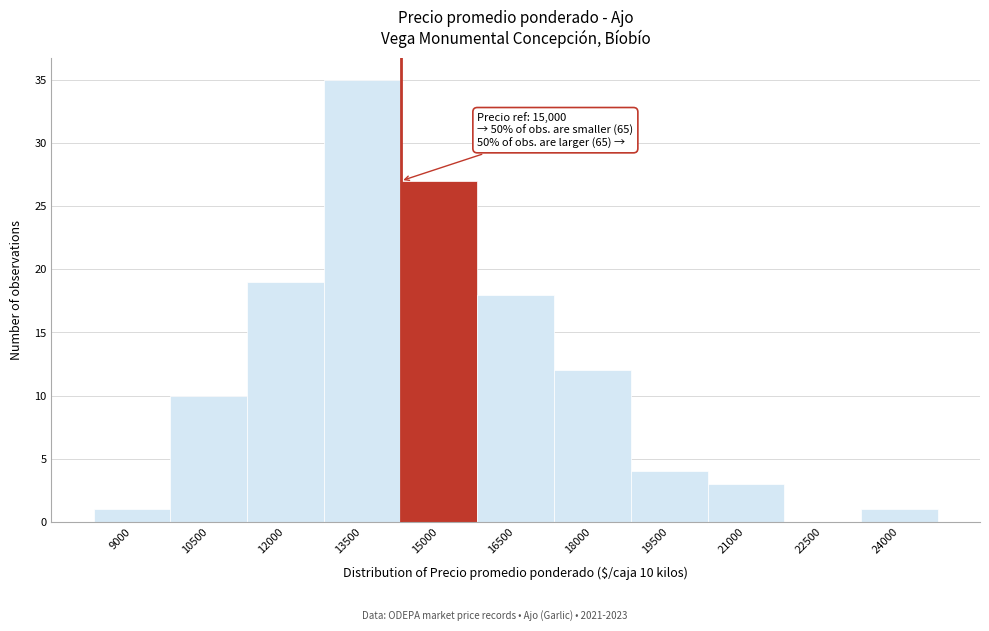

Reading left to right, transcribe all the data shown in this chart.

9000=1	10500=10	12000=19	13500=35	15000=27	16500=18	18000=12	19500=4	21000=3	22500=0	24000=1